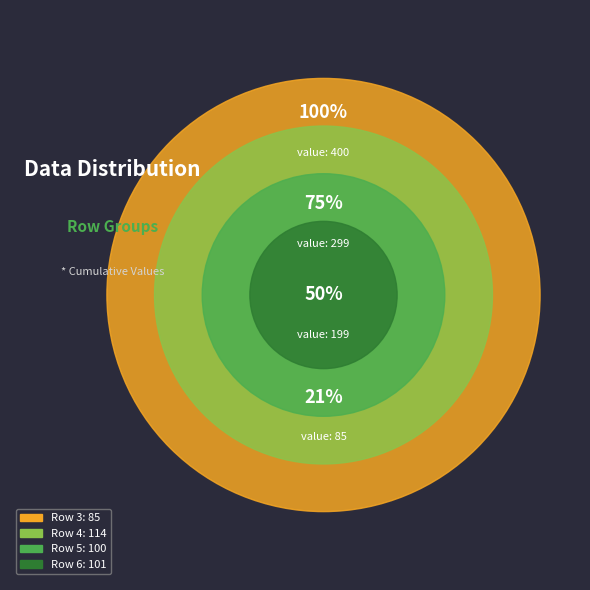

Does 3 account for over 50% of the chart?

No